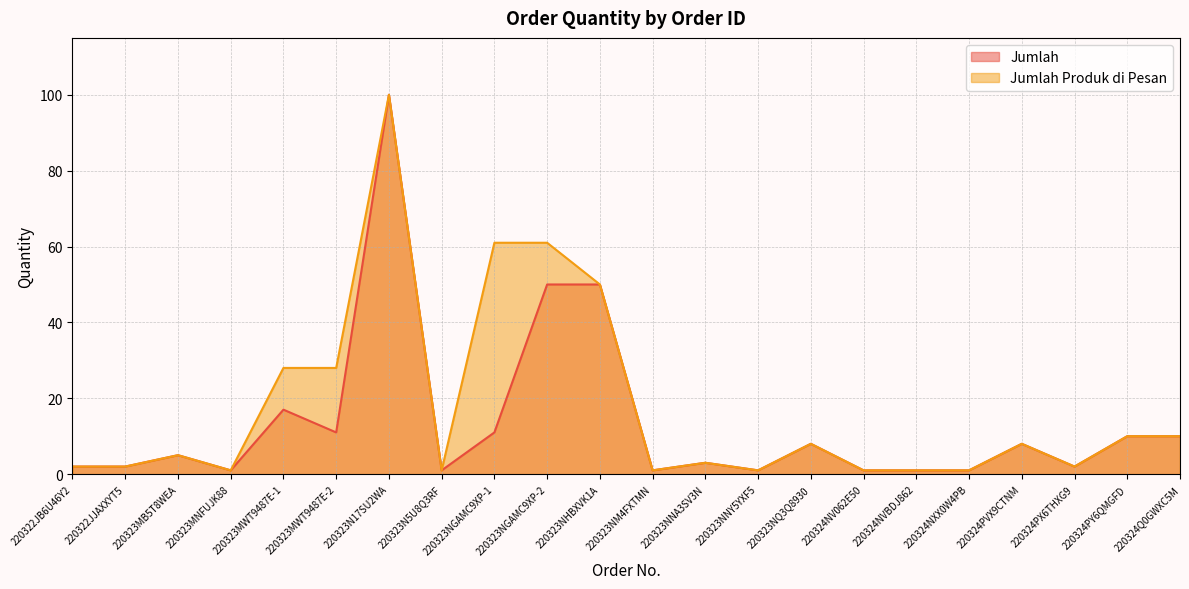

How many distinct data groups are displayed?

2